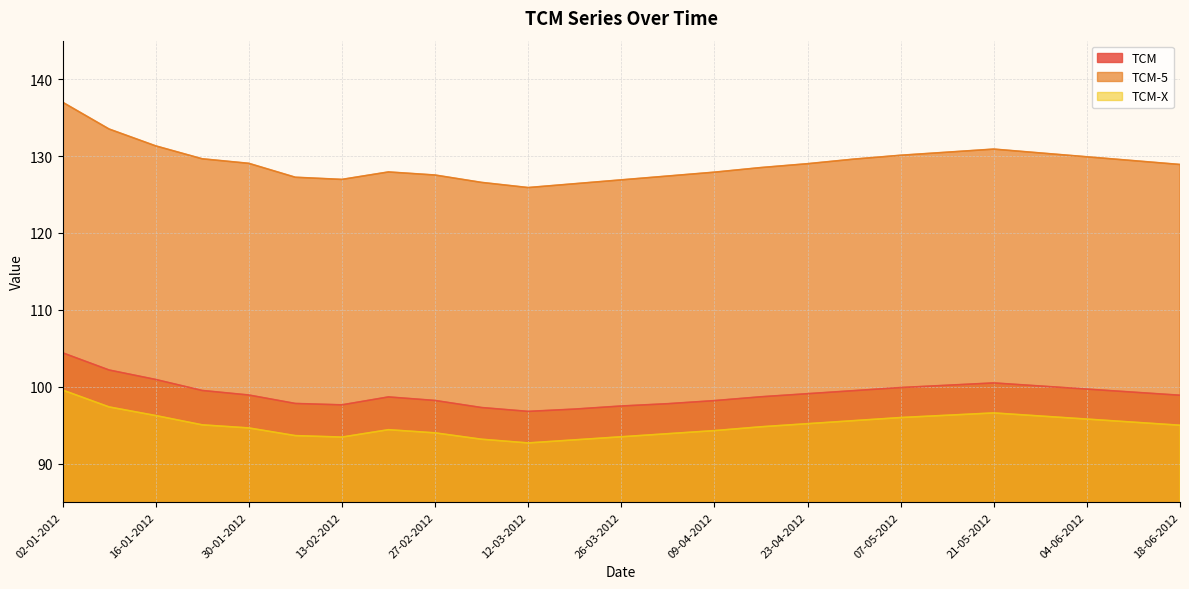

Read the TCM-5 value at 23-01-2012.

129.6